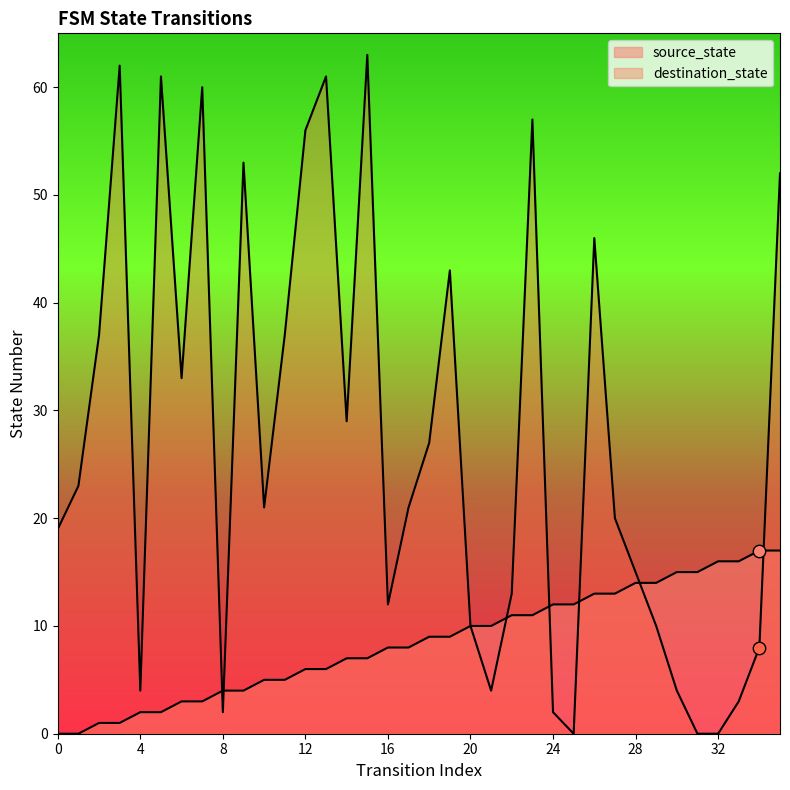

At which category is the sum across all series the highest?

15